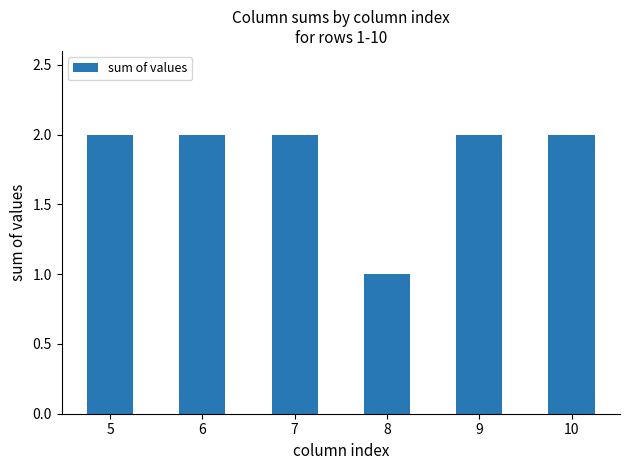

Read the value at 5.

2